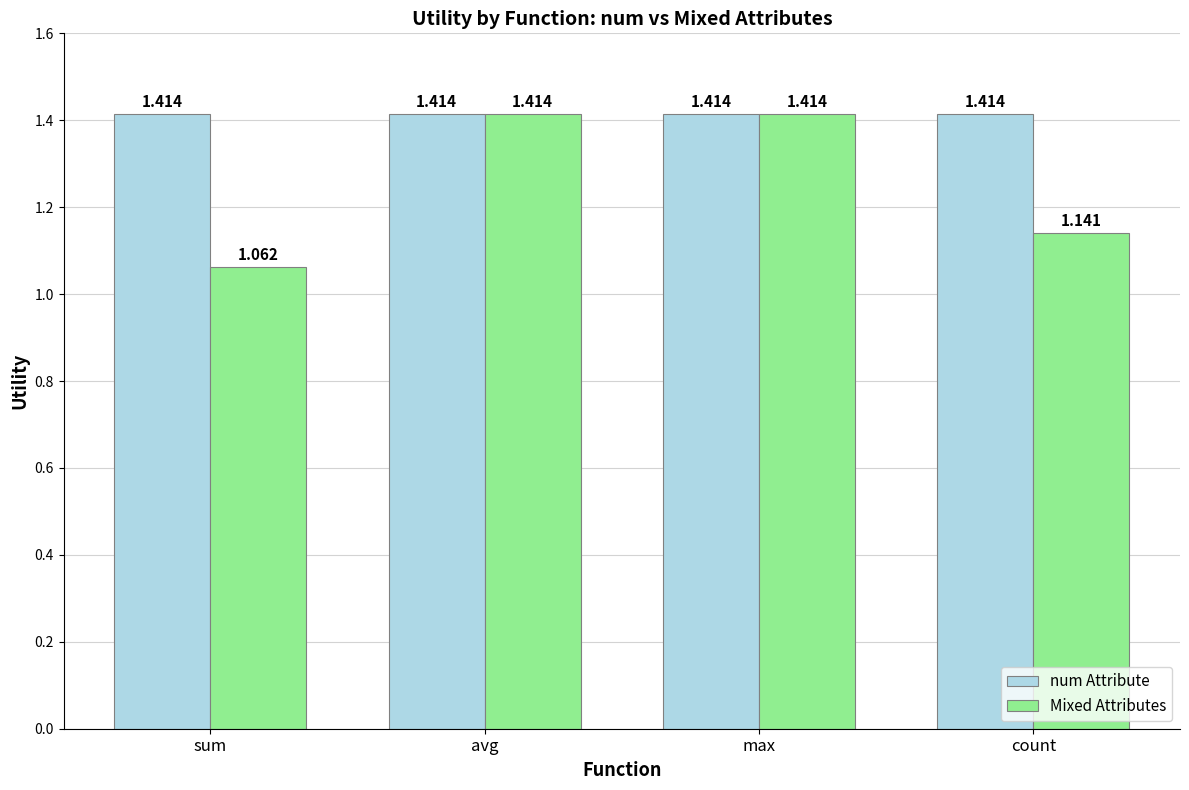

At count, list the series in order from largest to smallest.

num Attribute, Mixed Attributes